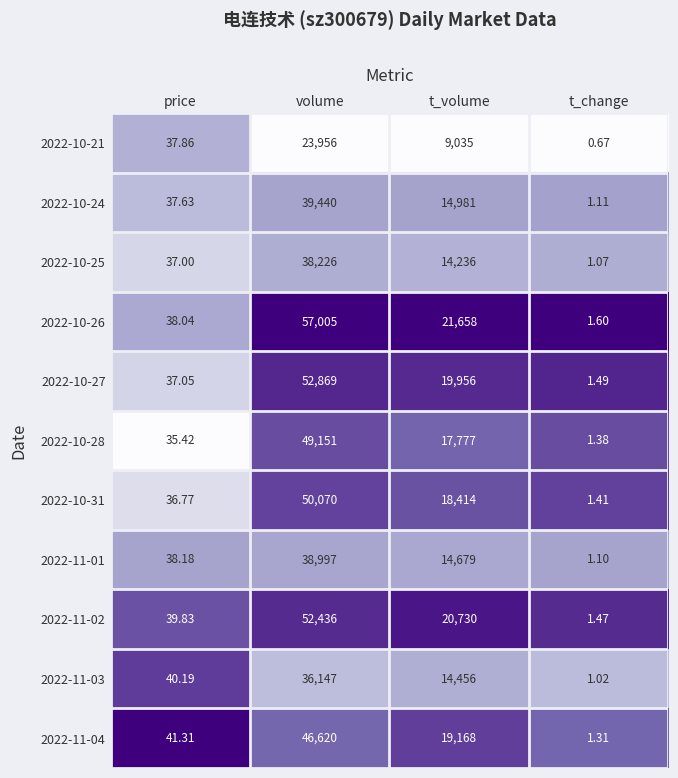

At which category is the sum across all series the highest?

volume